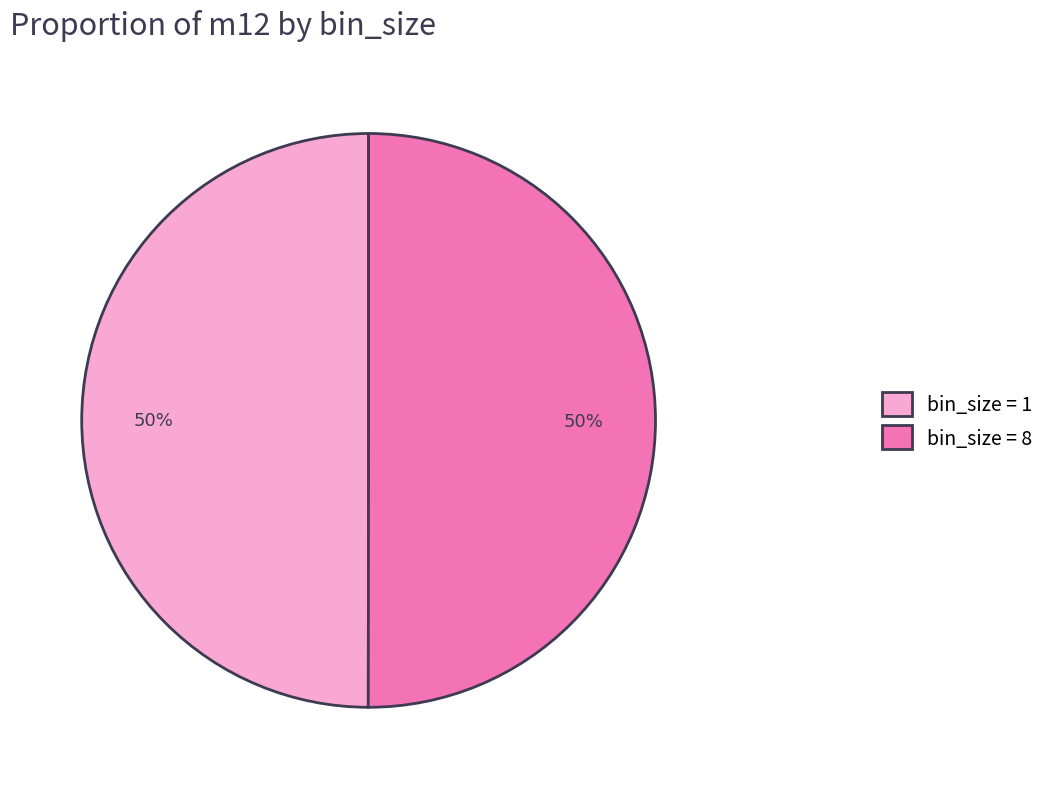

The bin_size = 1 slice represents 37% of the pie. True or false?

False